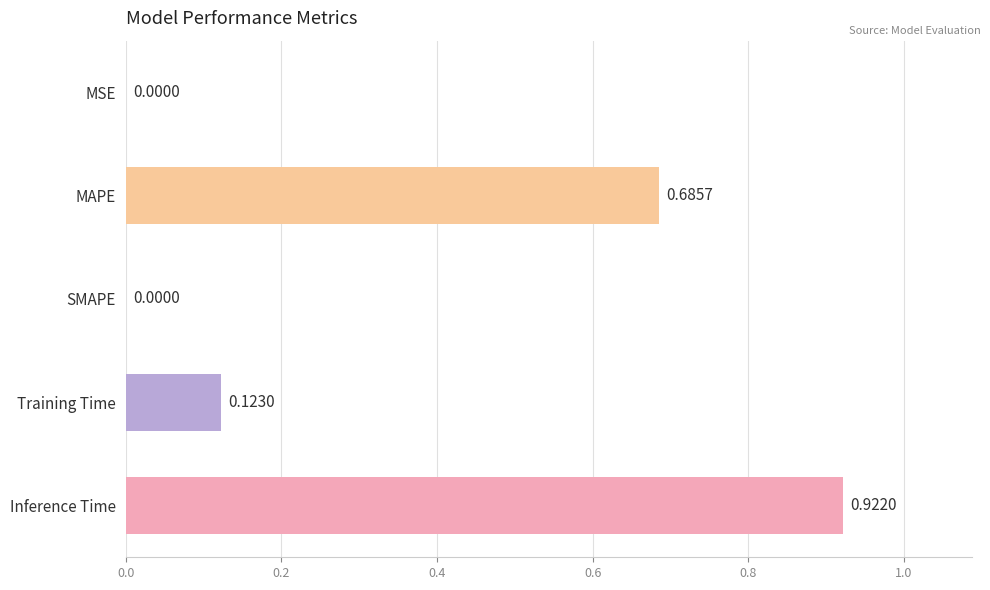

How many distinct data groups are displayed?

1